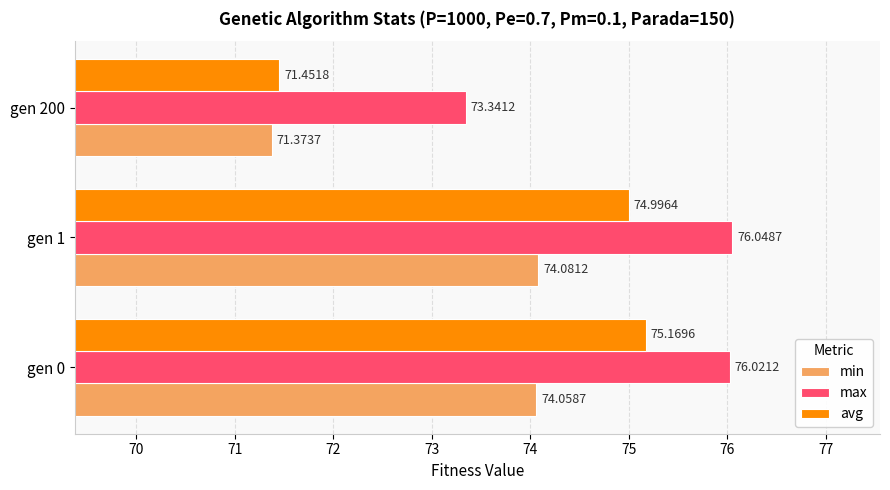

What is the sum of all min values?

219.5